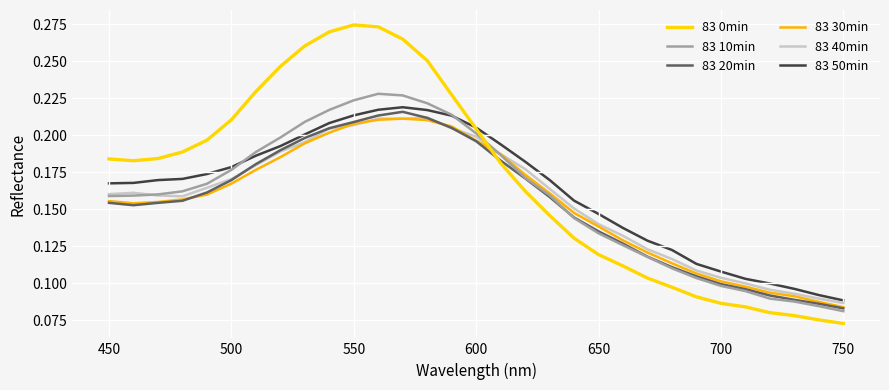

How many lines are shown in the chart?

6